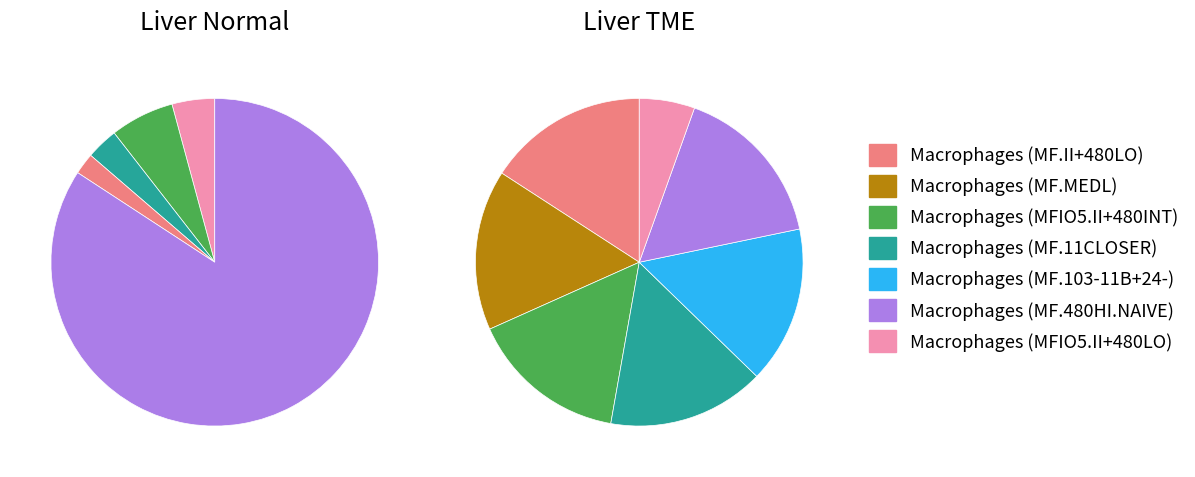

True or false: 9.0 accounts for 10% of the total.

True